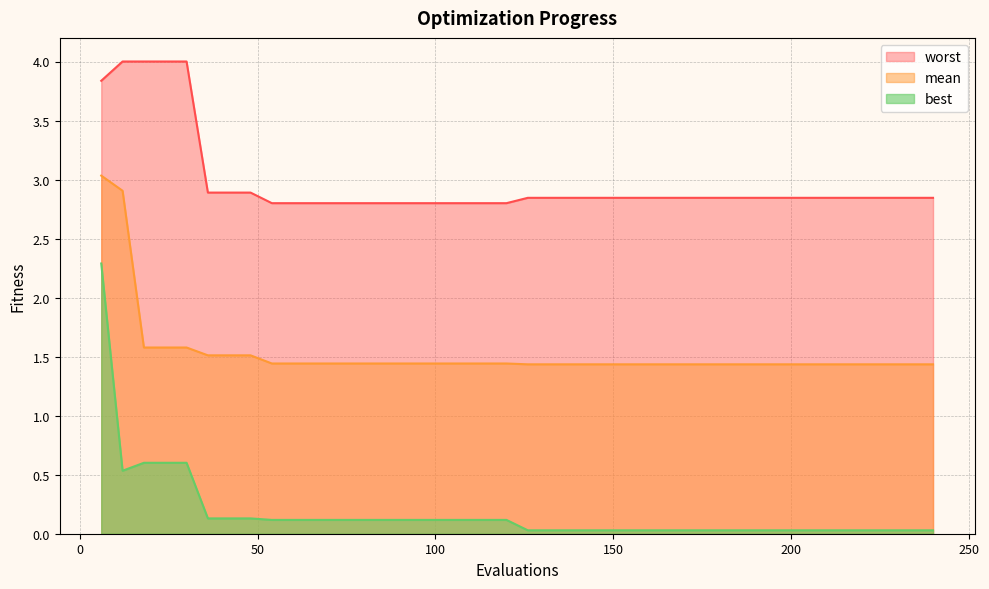

Does the chart have visible grid lines?

Yes